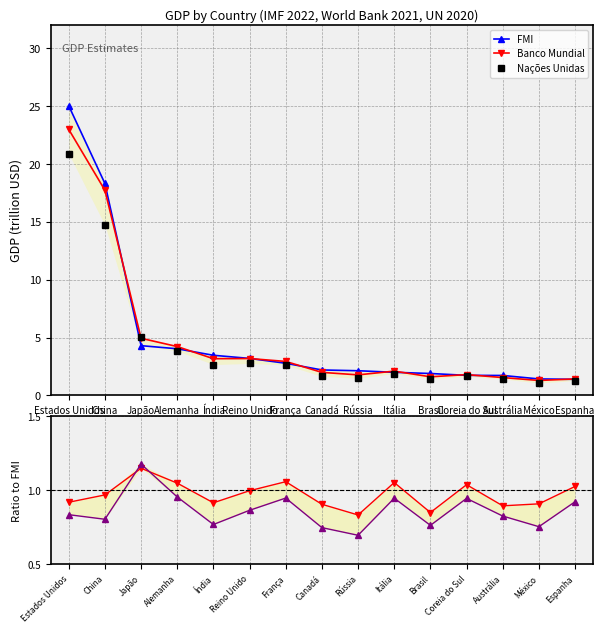

What is the total value across all series at Japão?

16.6